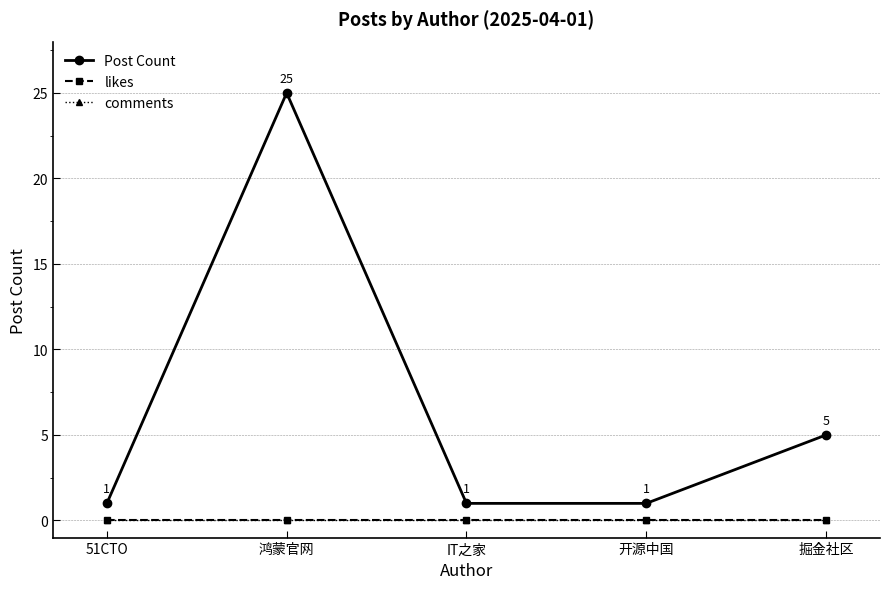

Does the chart have visible grid lines?

Yes